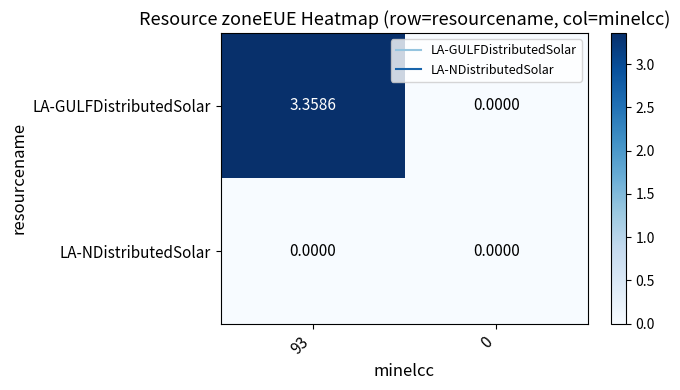

List the series in order of their overall mean, lowest first.

LA-NDistributedSolar, LA-GULFDistributedSolar